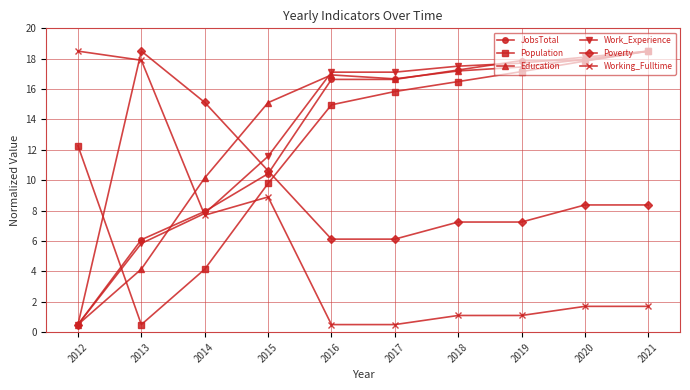

Is it true that Working_Fulltime equals 18.5 at 2012?

True